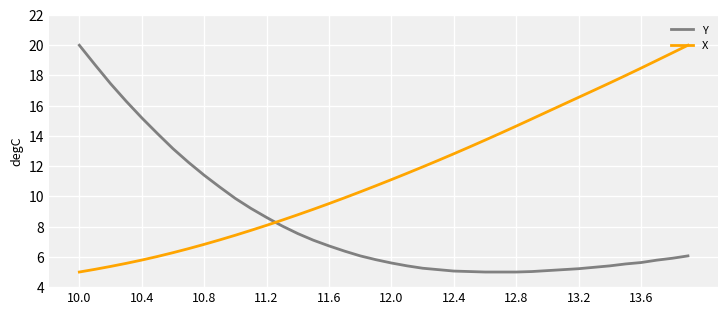

True or false: Y and X cross at least once.

True